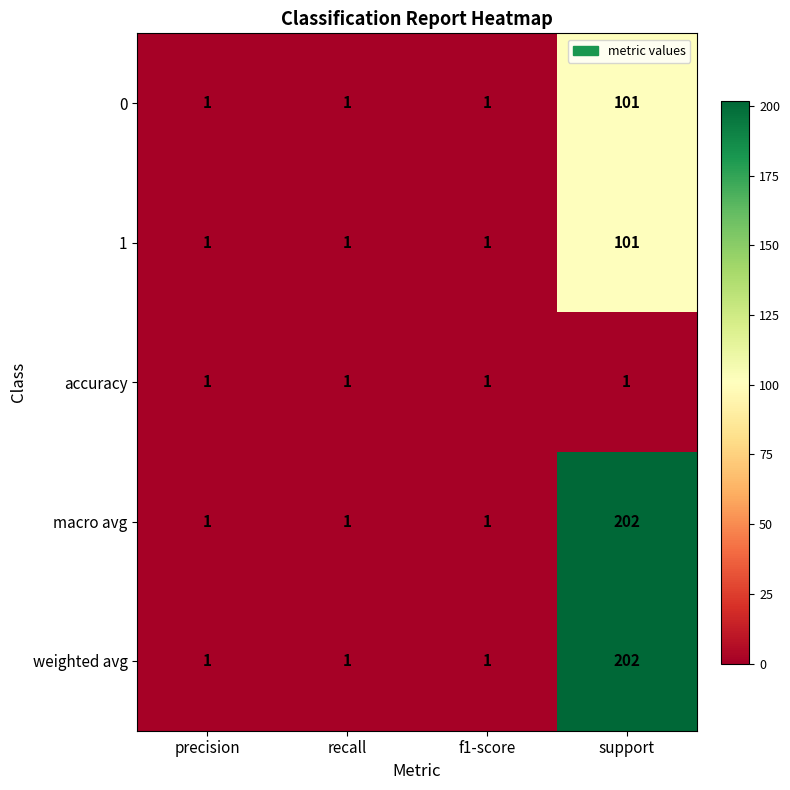

What is the greatest value displayed?

202